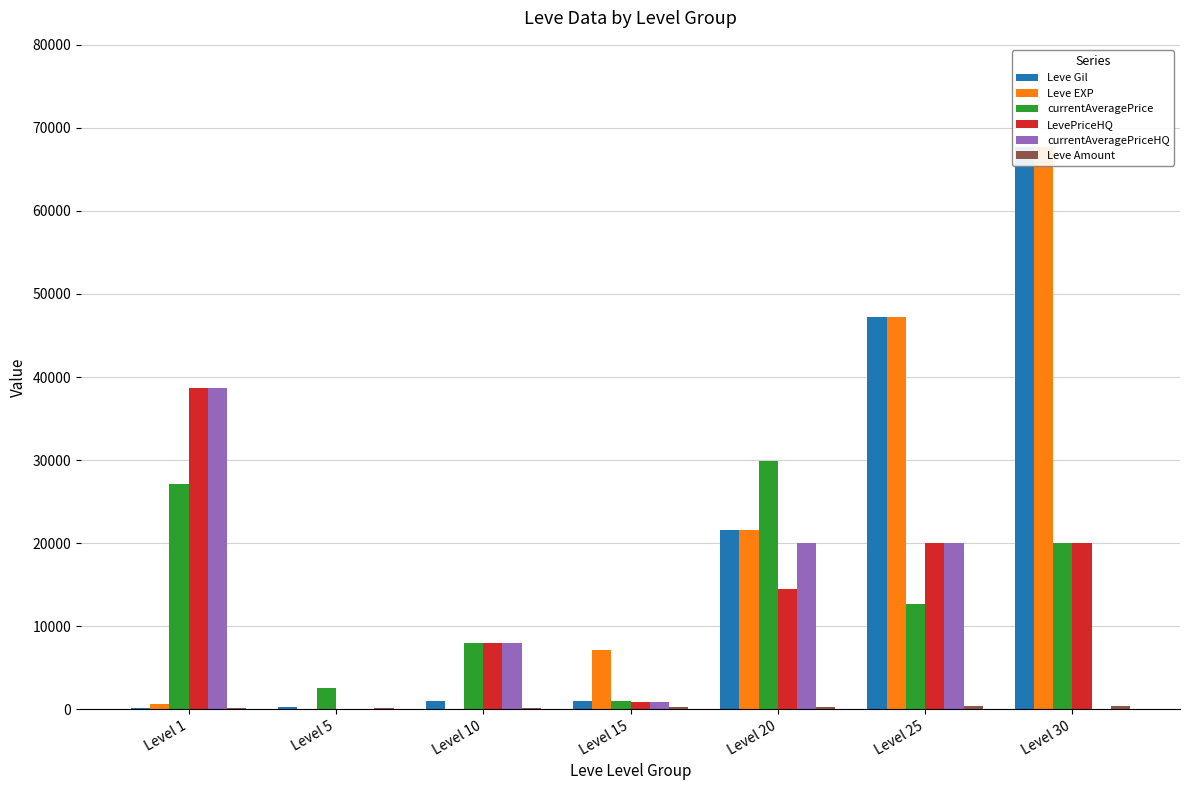

Which category has the highest value in the LevePriceHQ series?

Level 1